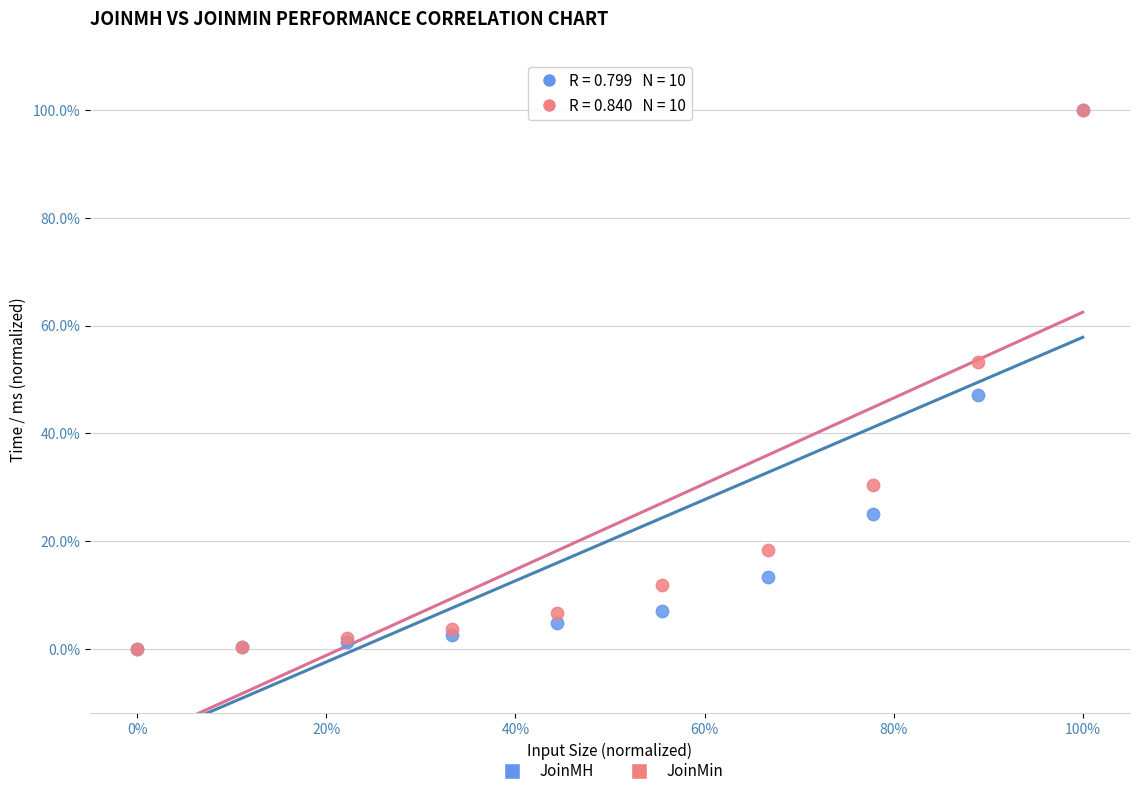

What are all the series names shown in the legend?

JoinMH, JoinMin